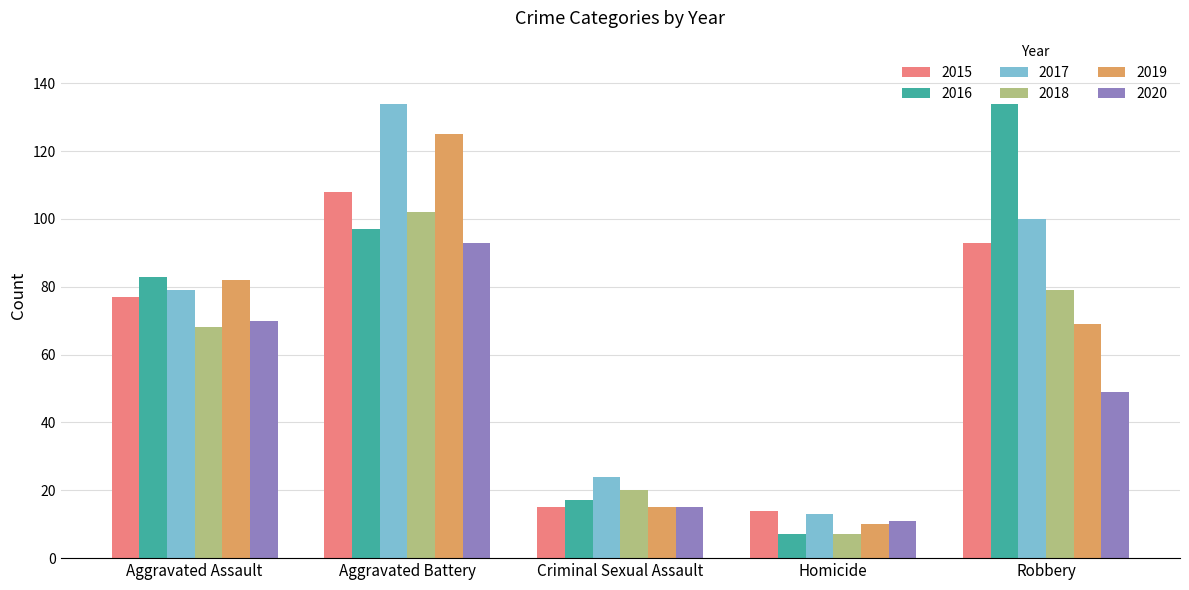

How many distinct data groups are displayed?

6